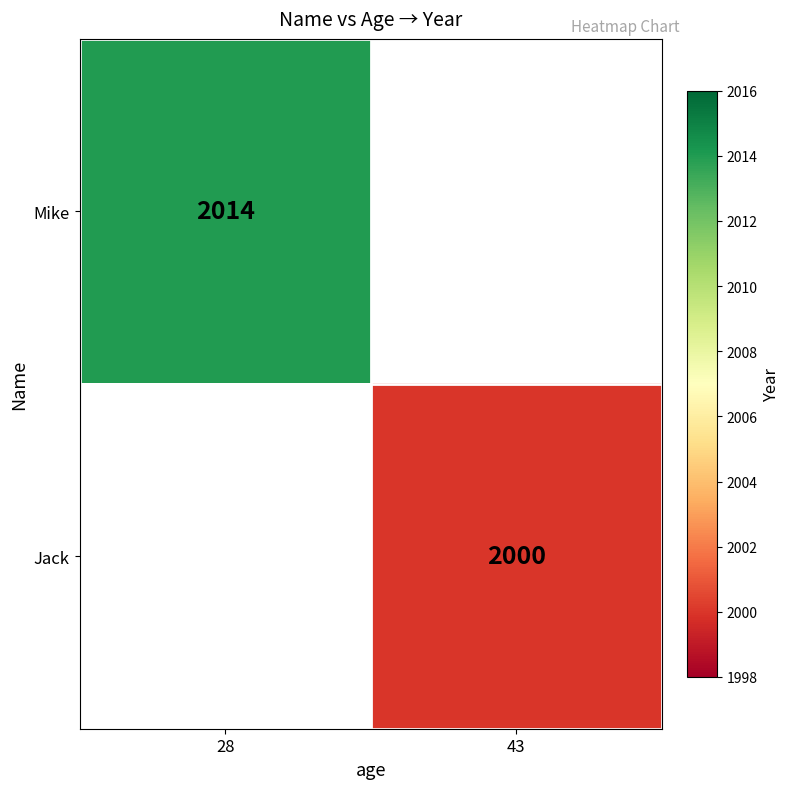

True or false: Mike has a value of 2014 at 28.

True